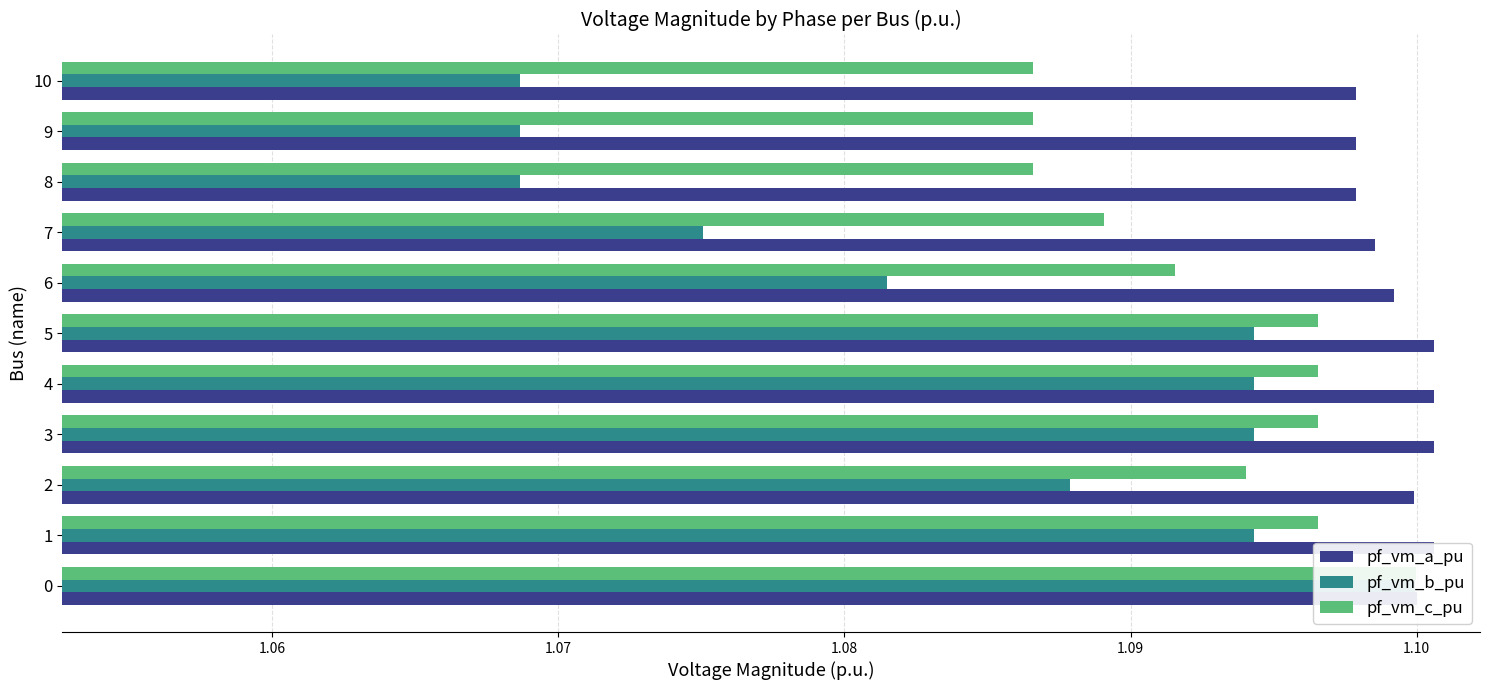

Are the bars horizontal?

Yes